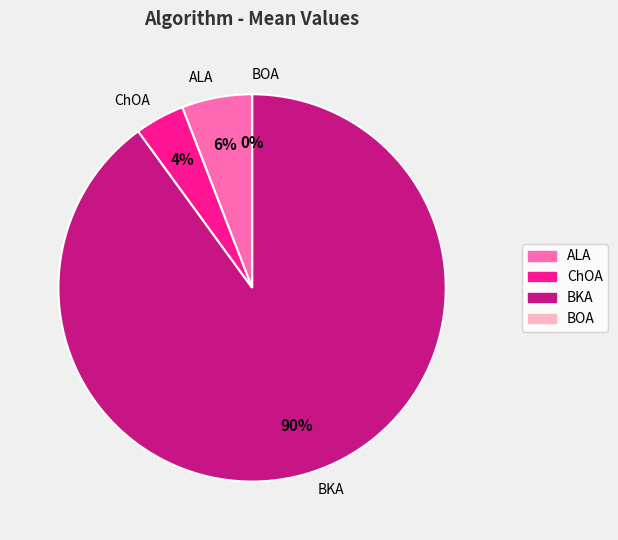

What percentage is the ALA slice, to the nearest percent?

6%